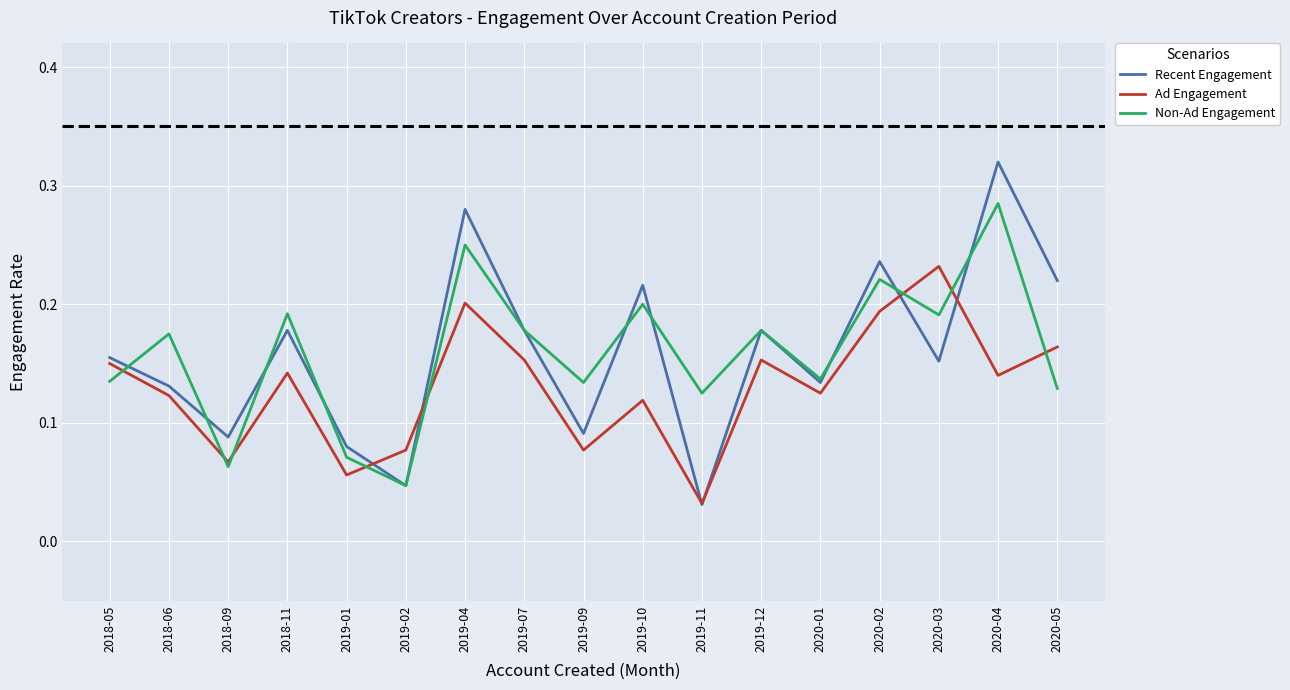

Is it true that Non-Ad Engagement equals 0.3 at 2020-03?

False